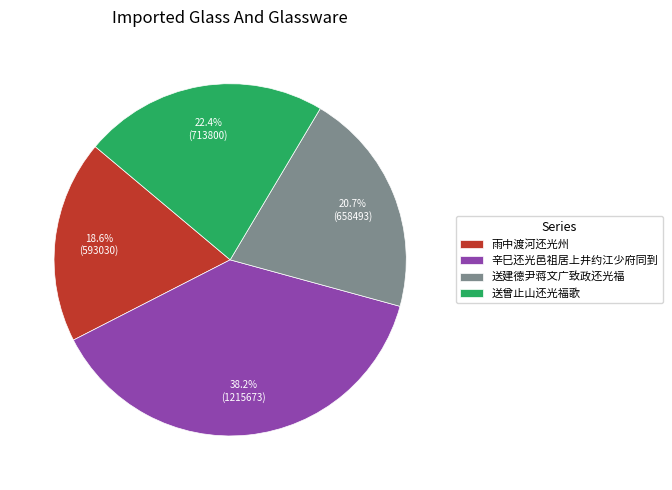

How many slices are in this pie chart?

4